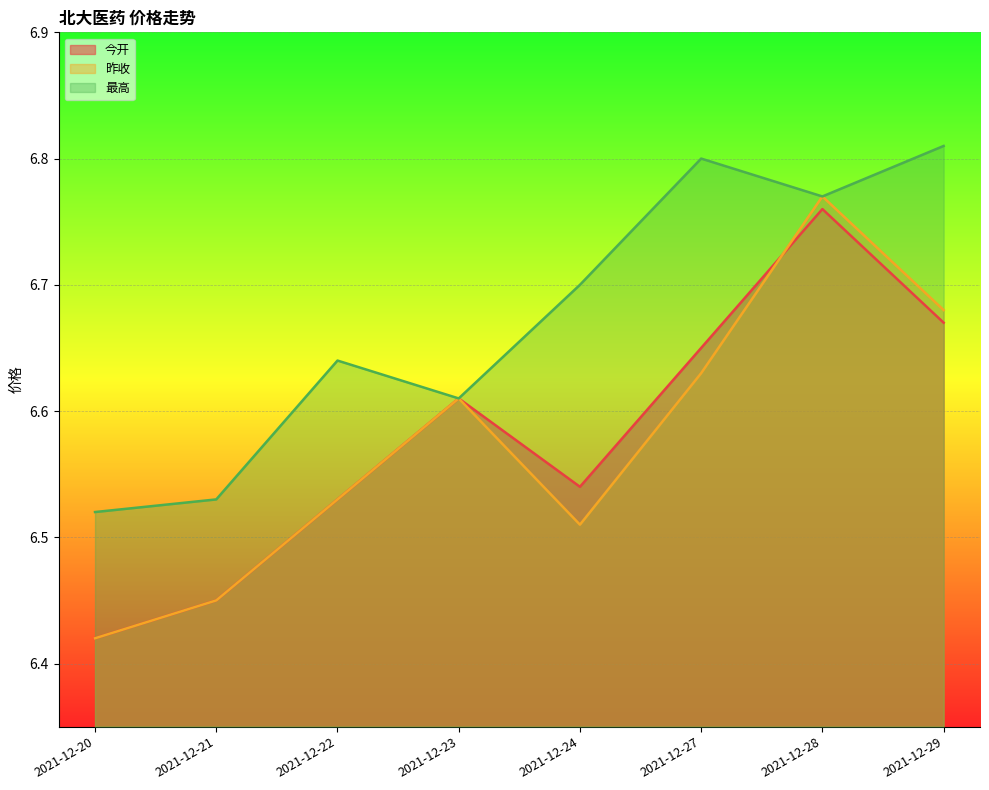

What is the difference between the maximum and minimum values in the 最高 series?

0.3